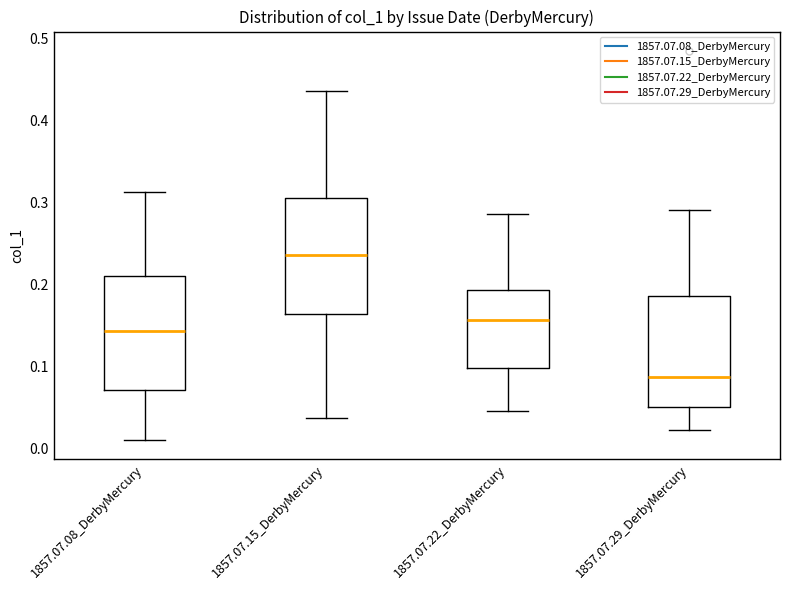

Reading left to right, transcribe this box plot: for each box, give where its median line is, the range the box spans, and where its two whiskers end, as read against the y-axis. The values are not printed on the chart, so give them approximately, as read against the axis.

1857.07.08_DerbyMercury: median 0.14, box 0.07 to 0.21, whiskers 0.01 to 0.31
1857.07.15_DerbyMercury: median 0.24, box 0.16 to 0.31, whiskers 0.04 to 0.44
1857.07.22_DerbyMercury: median 0.16, box 0.10 to 0.19, whiskers 0.05 to 0.29
1857.07.29_DerbyMercury: median 0.09, box 0.05 to 0.19, whiskers 0.02 to 0.29